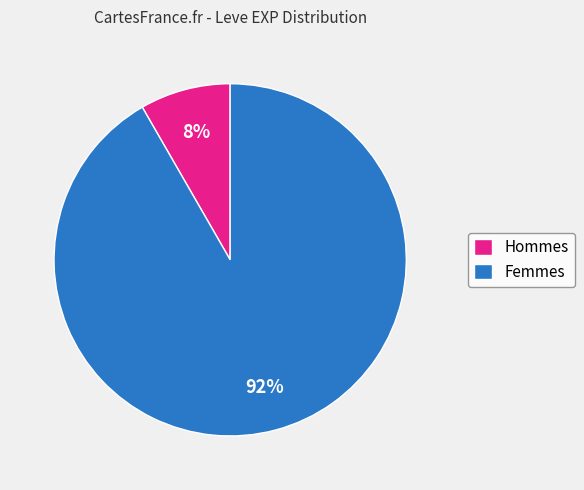

What percentage is the Hommes slice, to the nearest percent?

8%